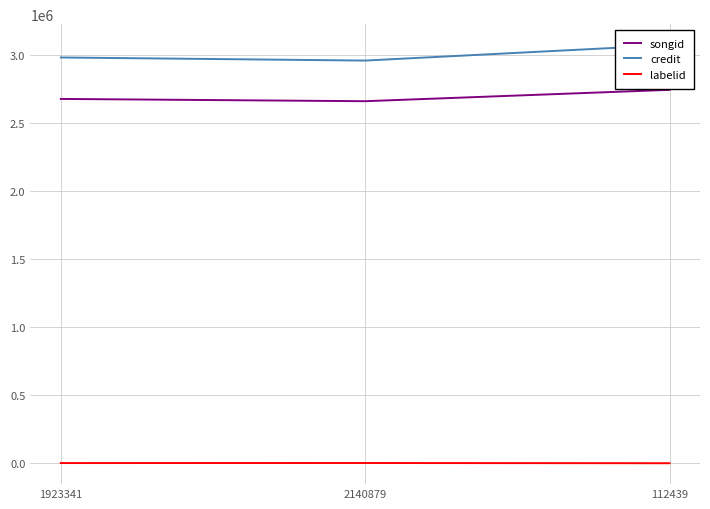

Is the value of songid at 112439 greater than the value of credit at 1923341?

No